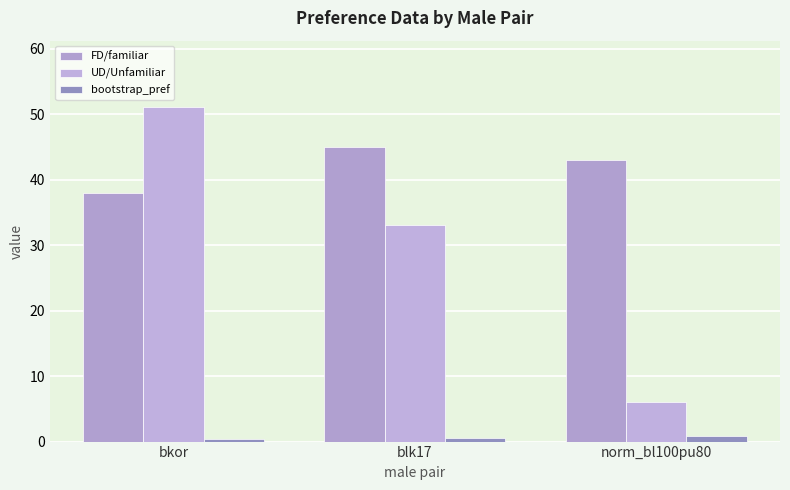

How many groups of bars are there?

3